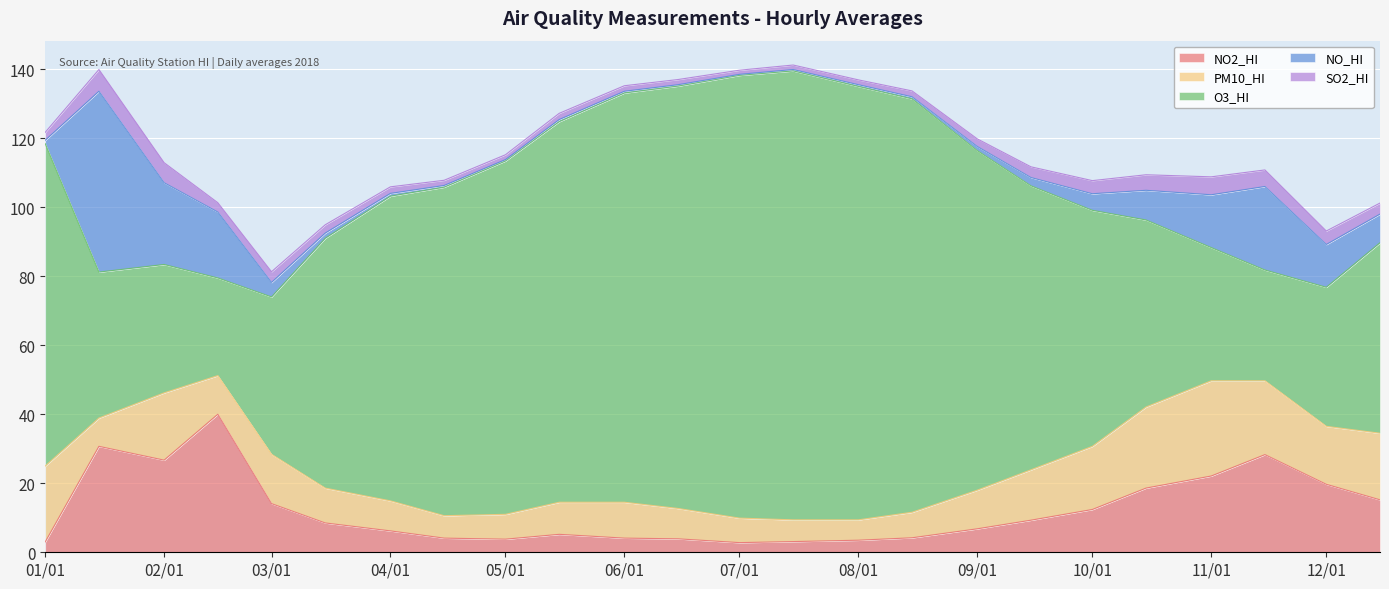

The value of PM10_HI at 2018-03-01 is 4.3. True or false?

False